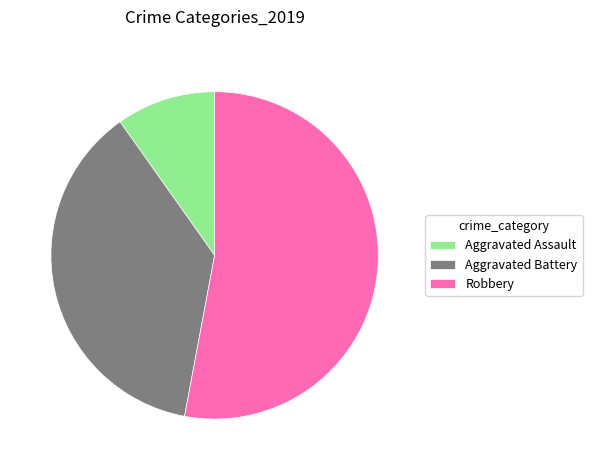

Between Robbery and Aggravated Assault, which is larger?

Robbery